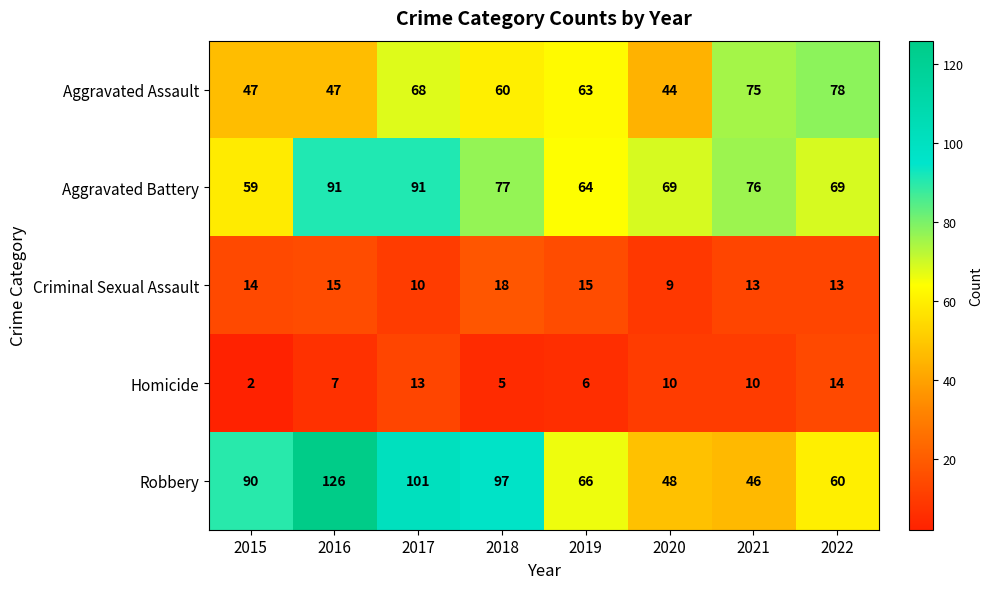

How many Criminal Sexual Assault values are between 13 and 15?

5